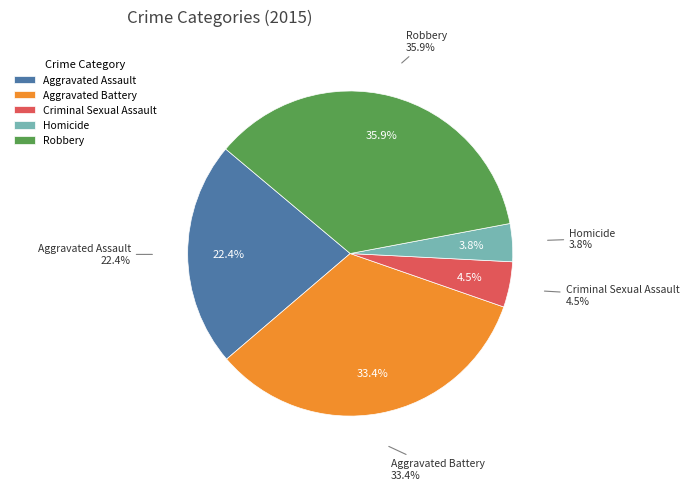

Does Criminal Sexual Assault account for over 50% of the chart?

No